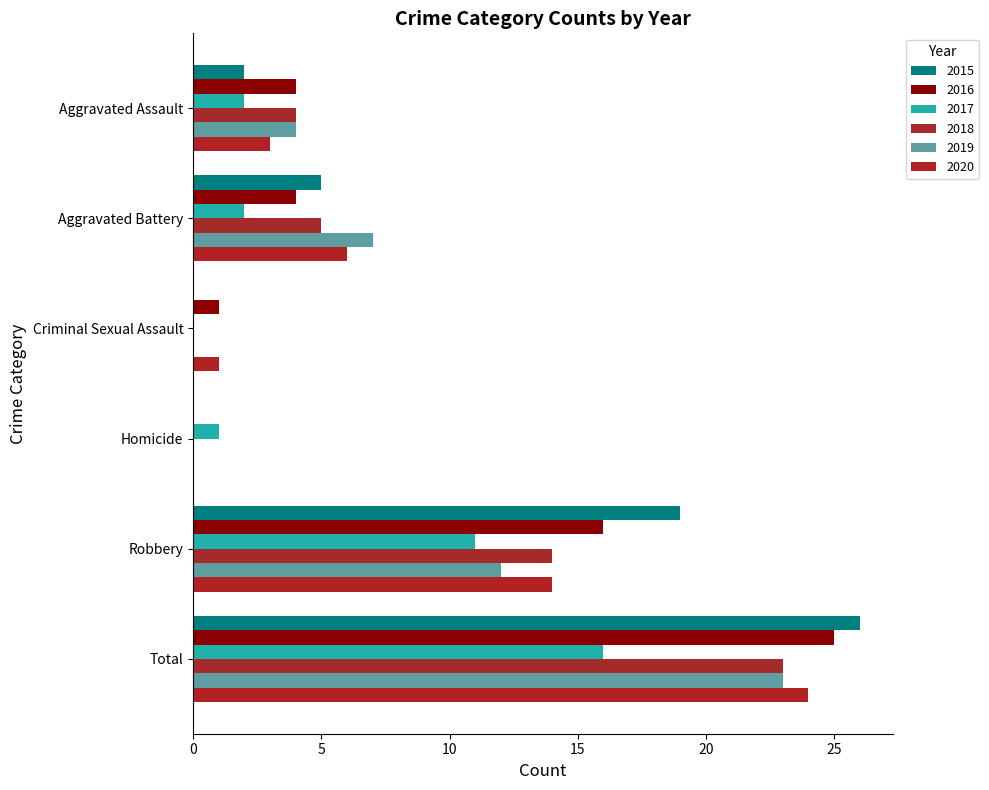

Reading left to right, list all the values displayed in this chart.

2015: Aggravated Assault=2	Aggravated Battery=5	Criminal Sexual Assault=0	Homicide=0	Robbery=19	Total=26
2016: Aggravated Assault=4	Aggravated Battery=4	Criminal Sexual Assault=1	Homicide=0	Robbery=16	Total=25
2017: Aggravated Assault=2	Aggravated Battery=2	Criminal Sexual Assault=0	Homicide=1	Robbery=11	Total=16
2018: Aggravated Assault=4	Aggravated Battery=5	Criminal Sexual Assault=0	Homicide=0	Robbery=14	Total=23
2019: Aggravated Assault=4	Aggravated Battery=7	Criminal Sexual Assault=0	Homicide=0	Robbery=12	Total=23
2020: Aggravated Assault=3	Aggravated Battery=6	Criminal Sexual Assault=1	Homicide=0	Robbery=14	Total=24